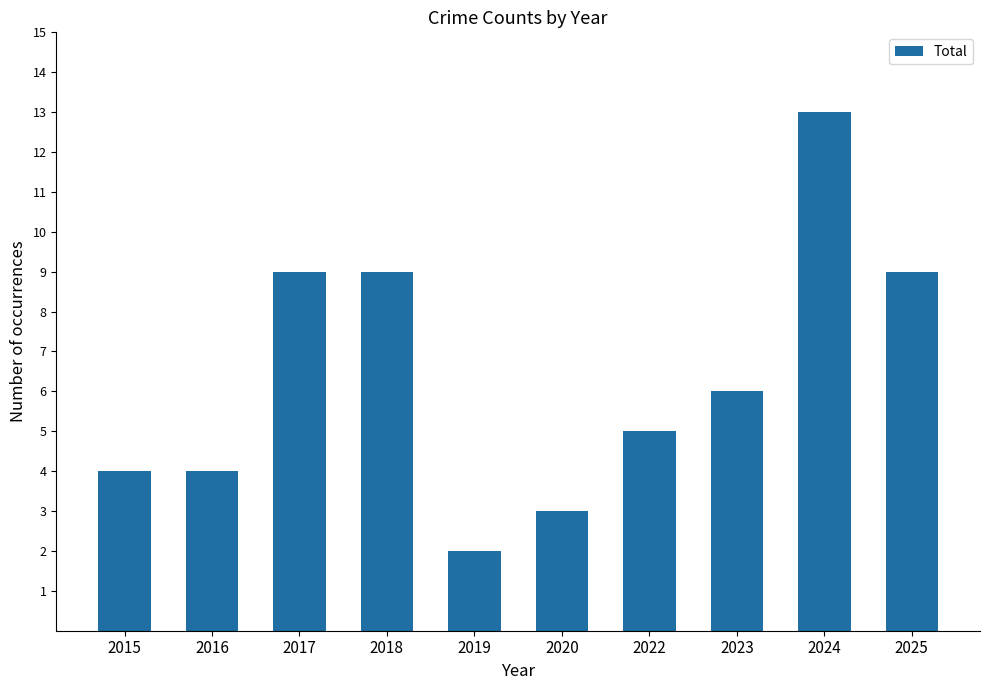

What is the approximate value at 2024?

13